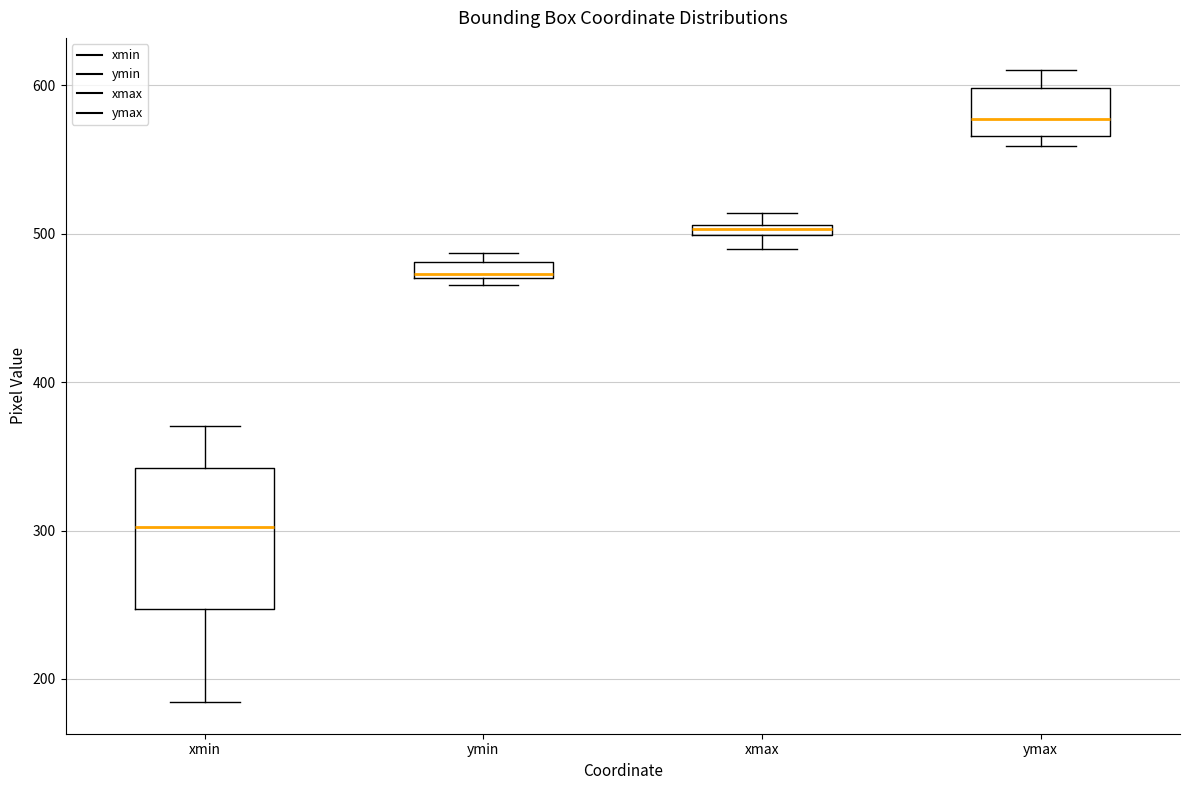

Which box's median line is the highest?

ymax